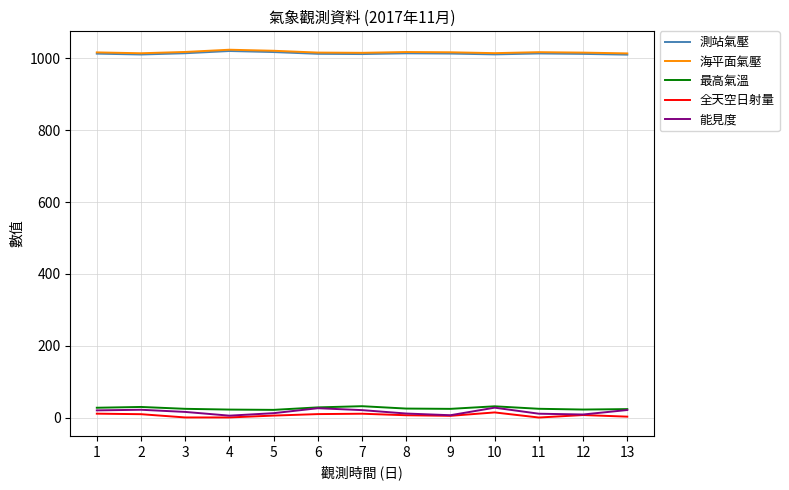

The value of 測站氣壓 at 2 is 375.4. True or false?

False